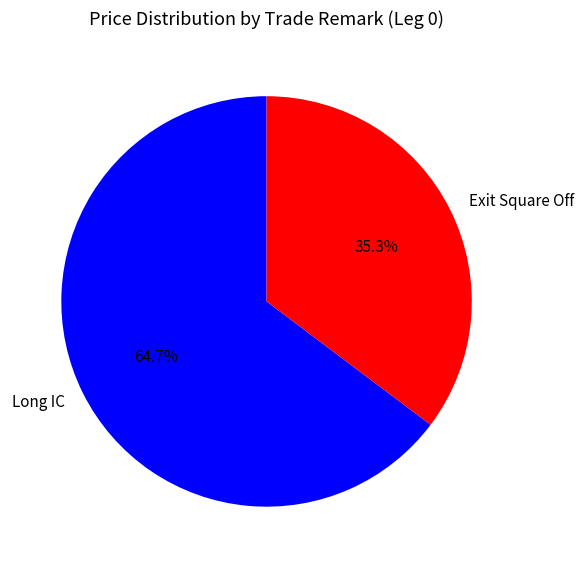

Approximately how many times larger is the value at Long IC compared to Exit Square Off?

1.8